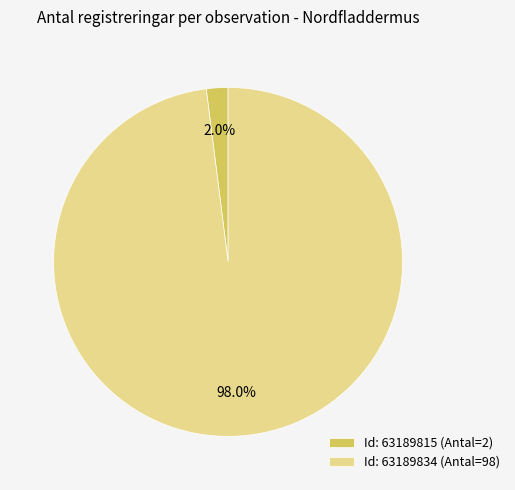

Which category has the biggest portion of the pie?

Id: 63189834 (Antal=98)